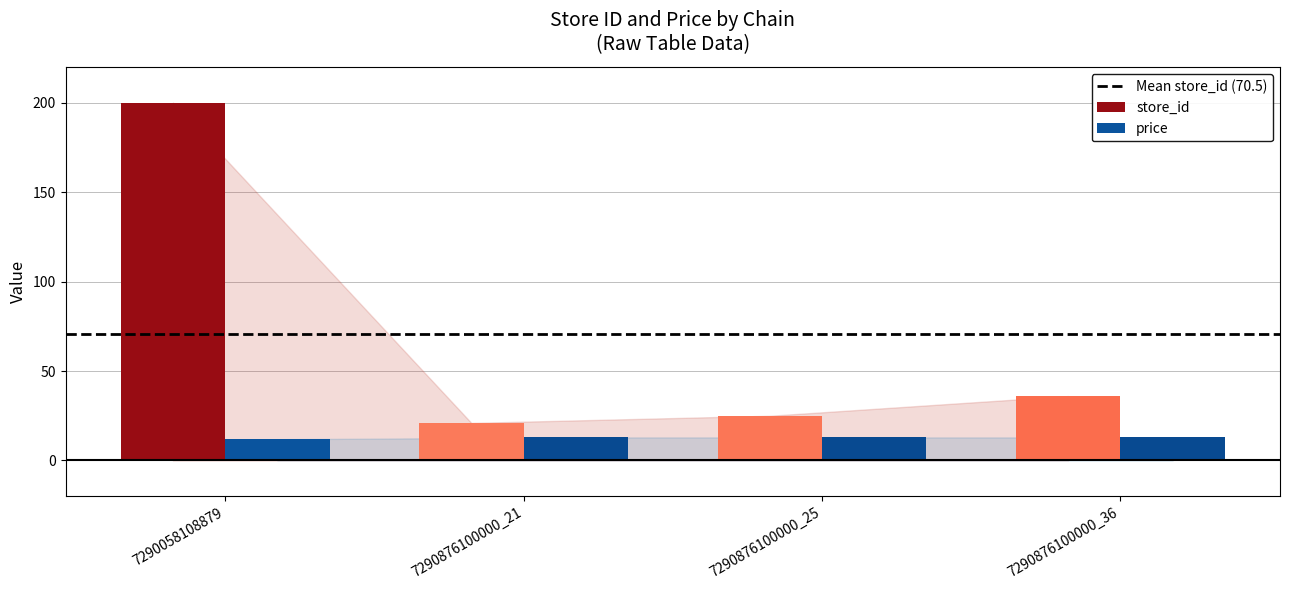

At 7290876100000_25, list the series in order from smallest to largest.

price, store_id